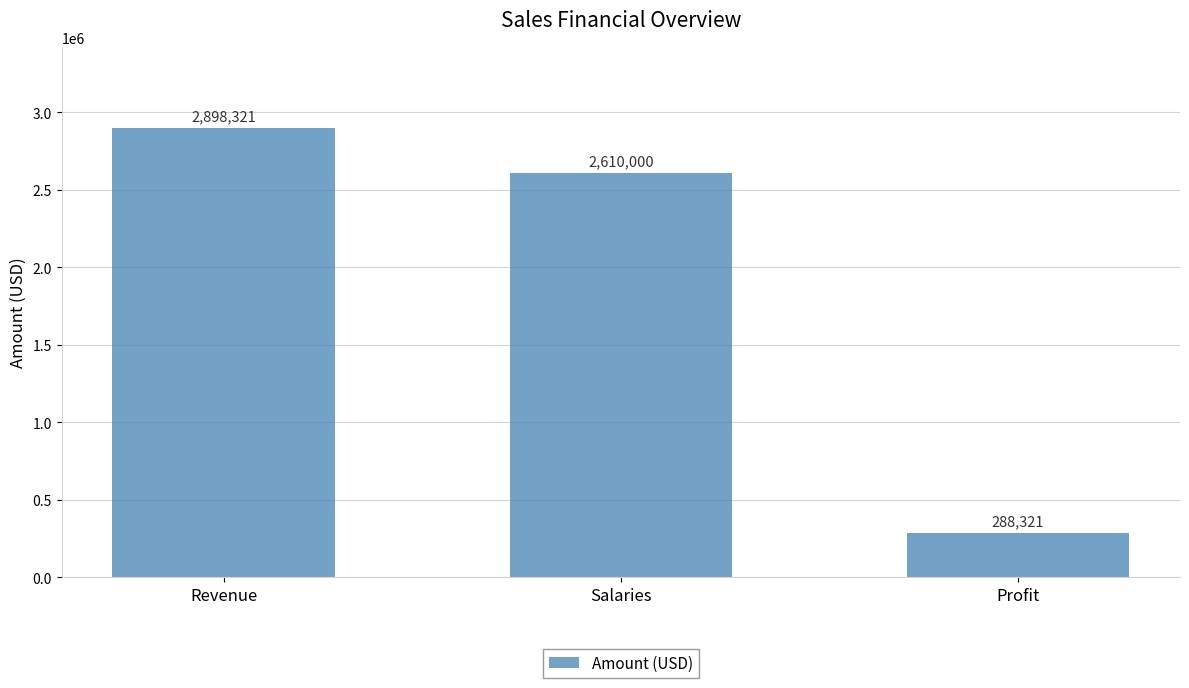

Is it true that the value at Salaries is 2610000.0?

True